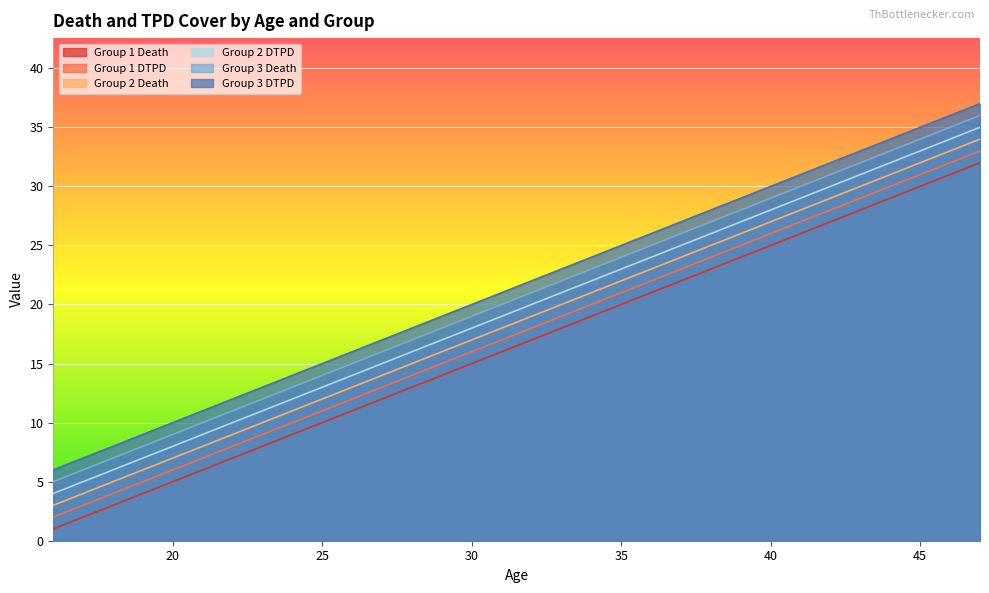

What is the sum of all Group 2 DTPD values?

624